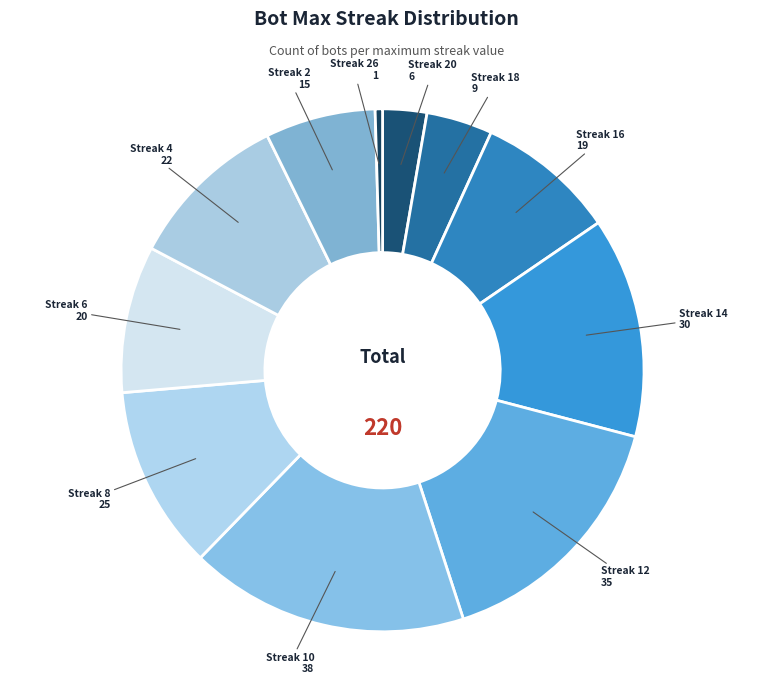

Does any single category account for the majority?

No